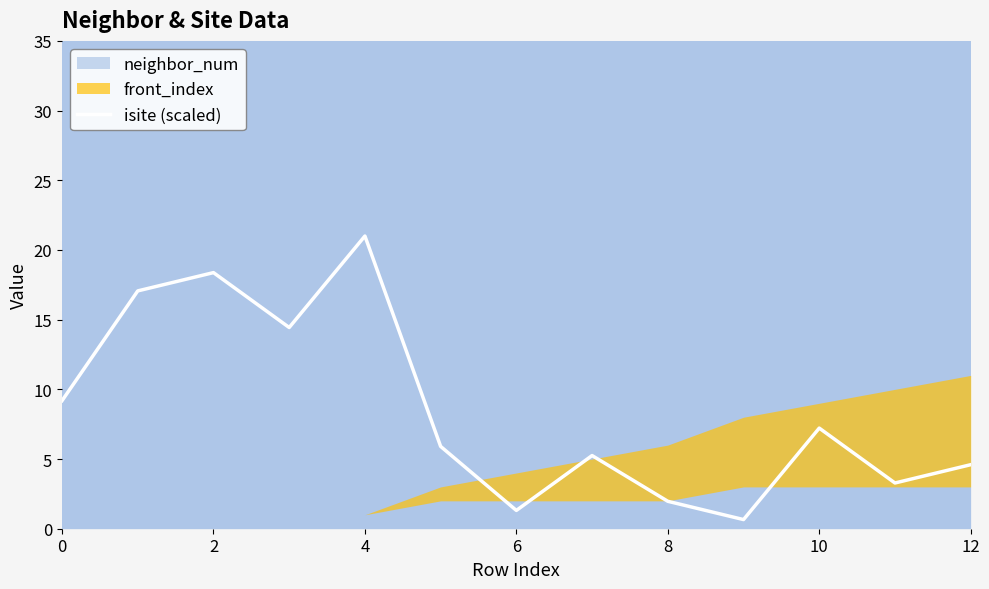

At which label does isite (scaled) reach its peak?

4